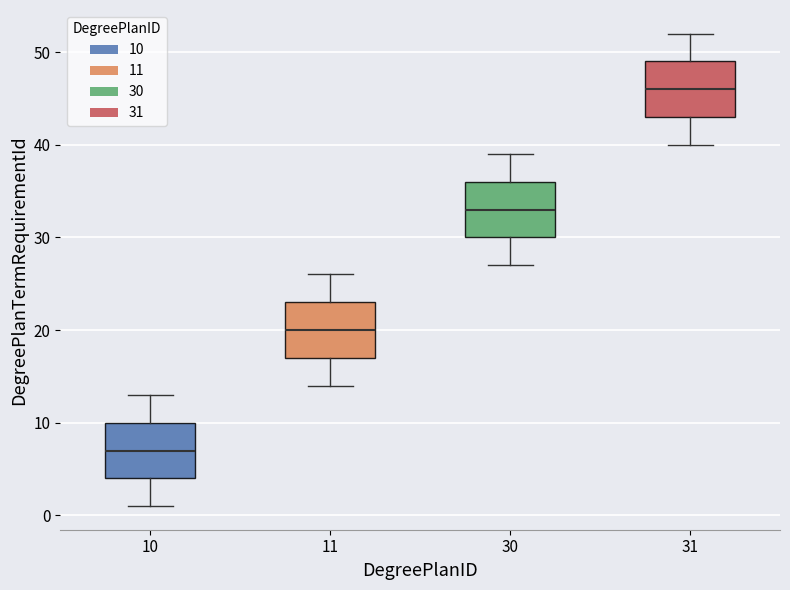

Which box has the highest median line?

31